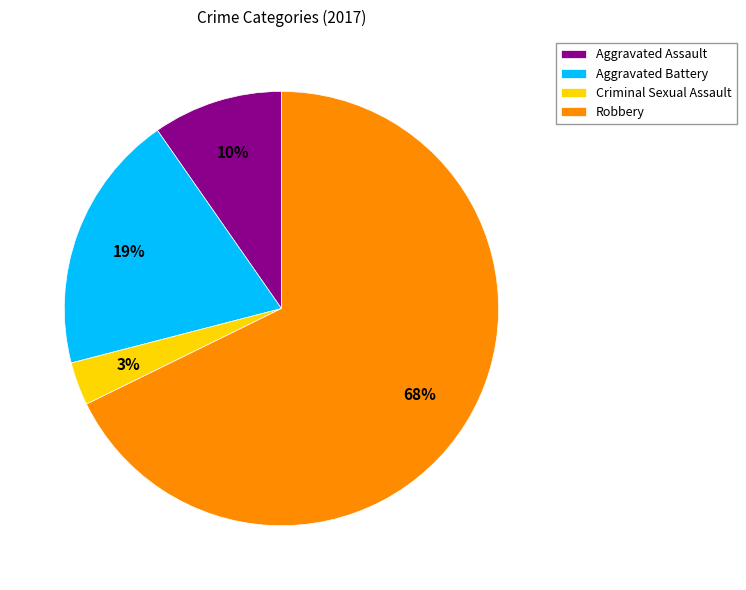

Which slice represents more than half of the pie?

Robbery